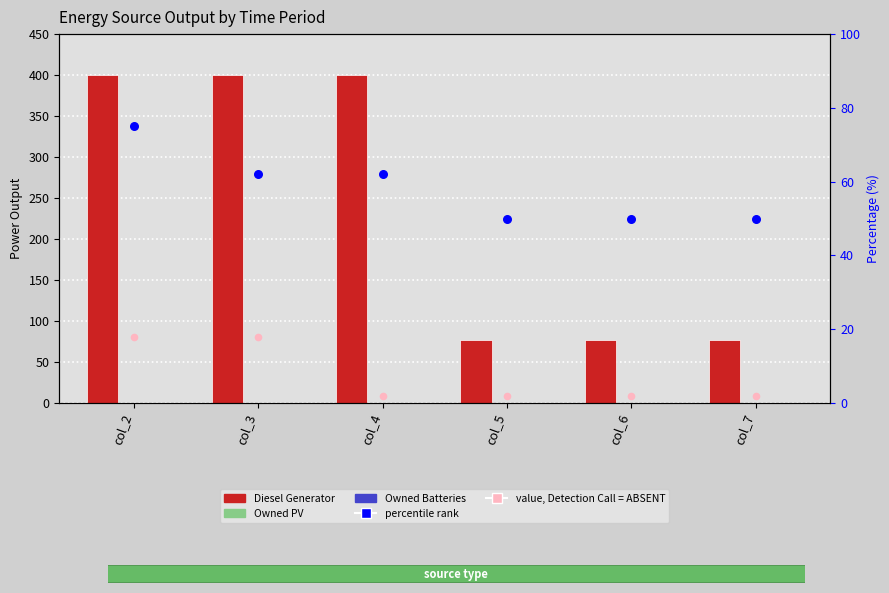

Which series has the largest total across all categories?

Diesel Generator